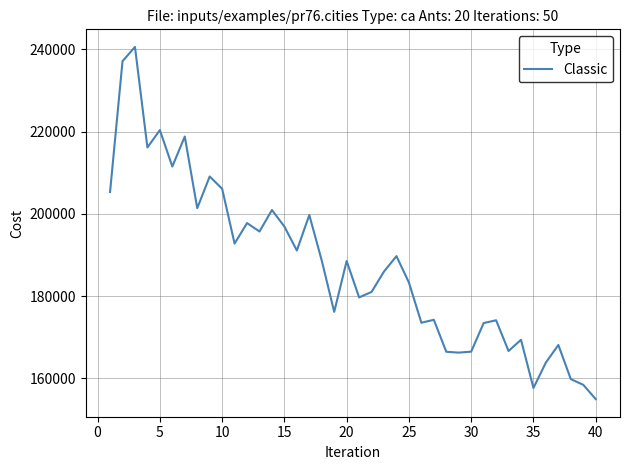

What is the minimum value shown in the chart?

154958.9